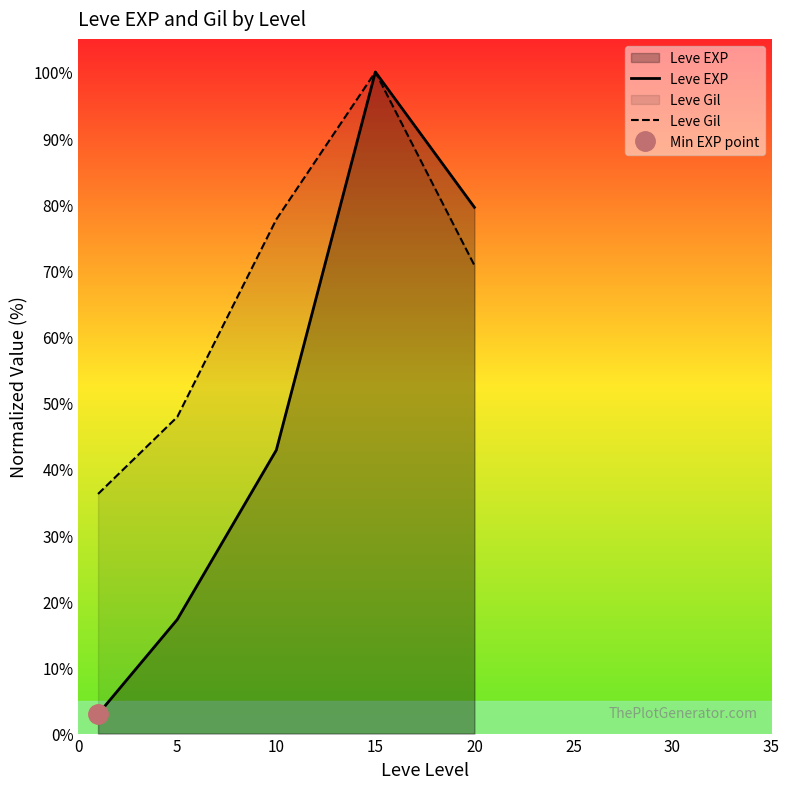

How many lines are shown in the chart?

2